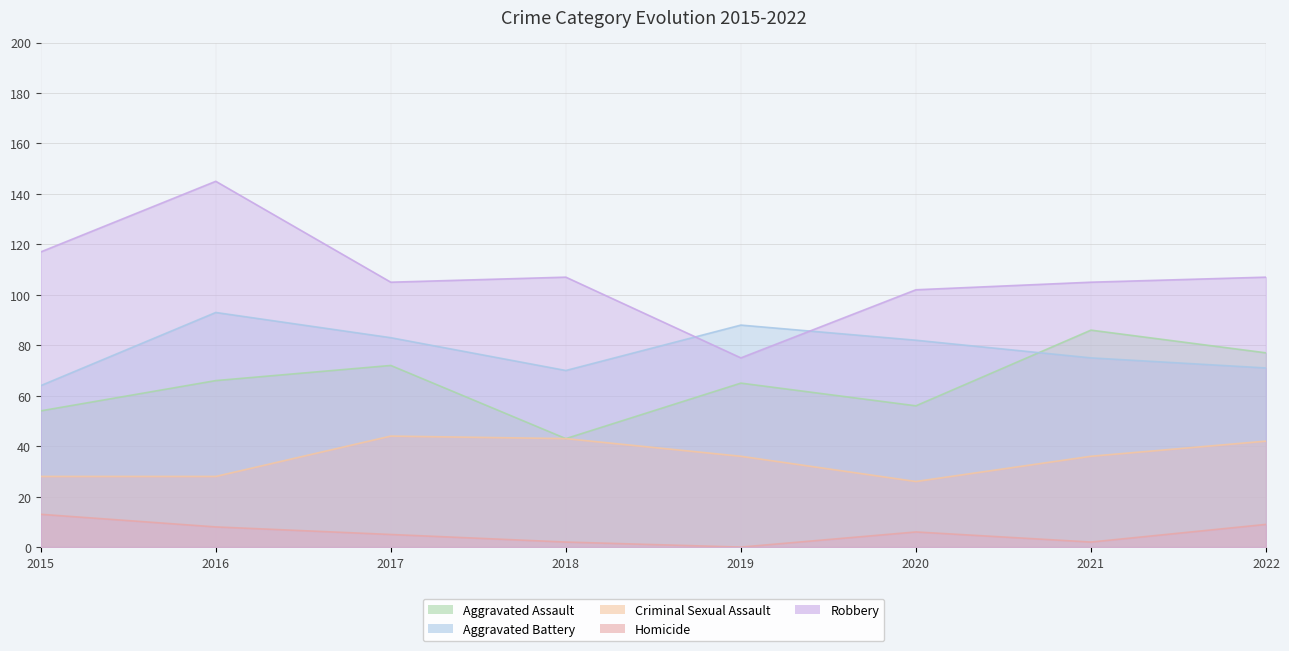

Between 2016 and 2020, which is larger?

2016